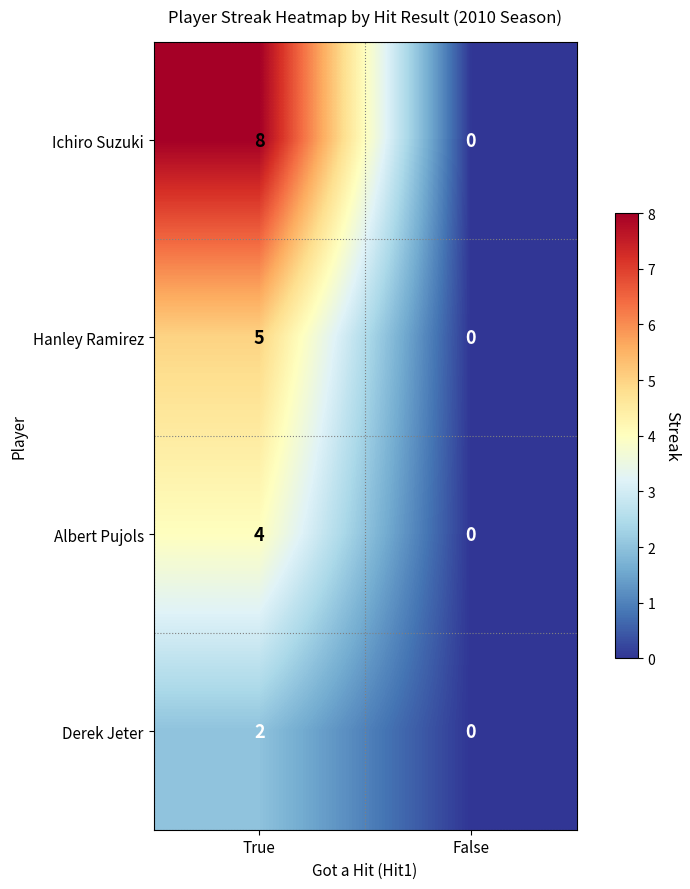

List the series in order of their overall mean, lowest first.

Derek Jeter, Albert Pujols, Hanley Ramirez, Ichiro Suzuki